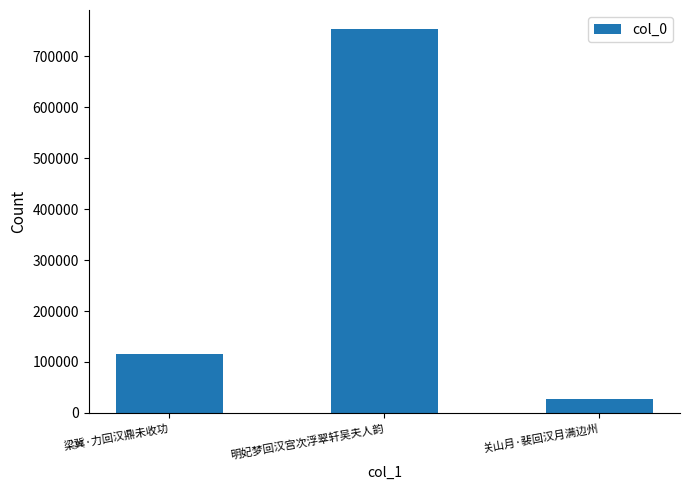

What value does the data have at 关山月·裴回汉月满边州?

27456